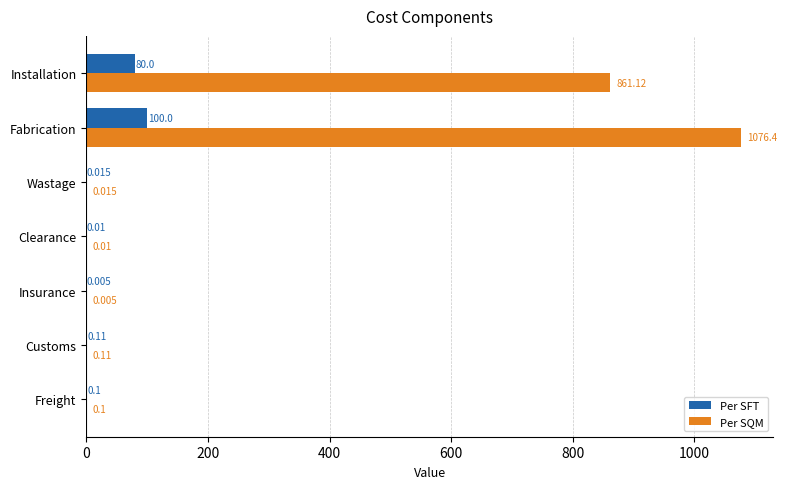

Where is Per SFT nearest to the value 50?

Installation